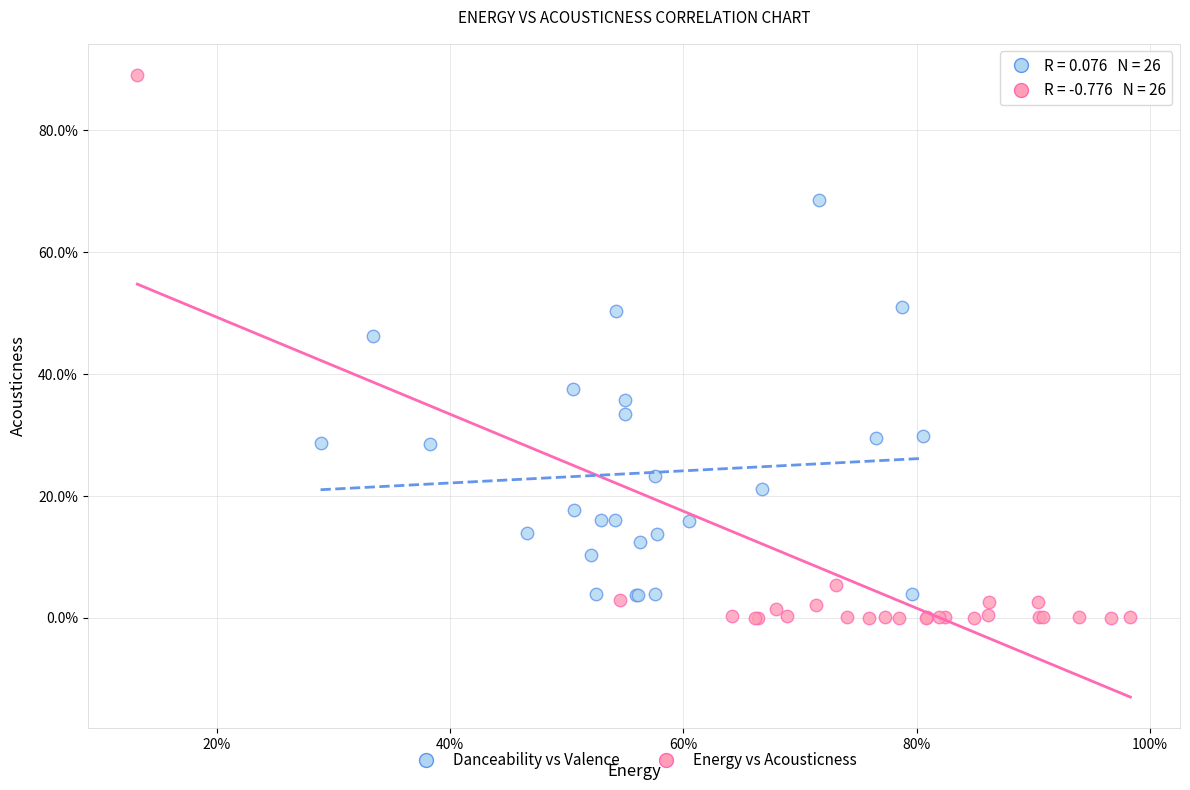

Which series contains the highest Y value?

Energy vs Acousticness